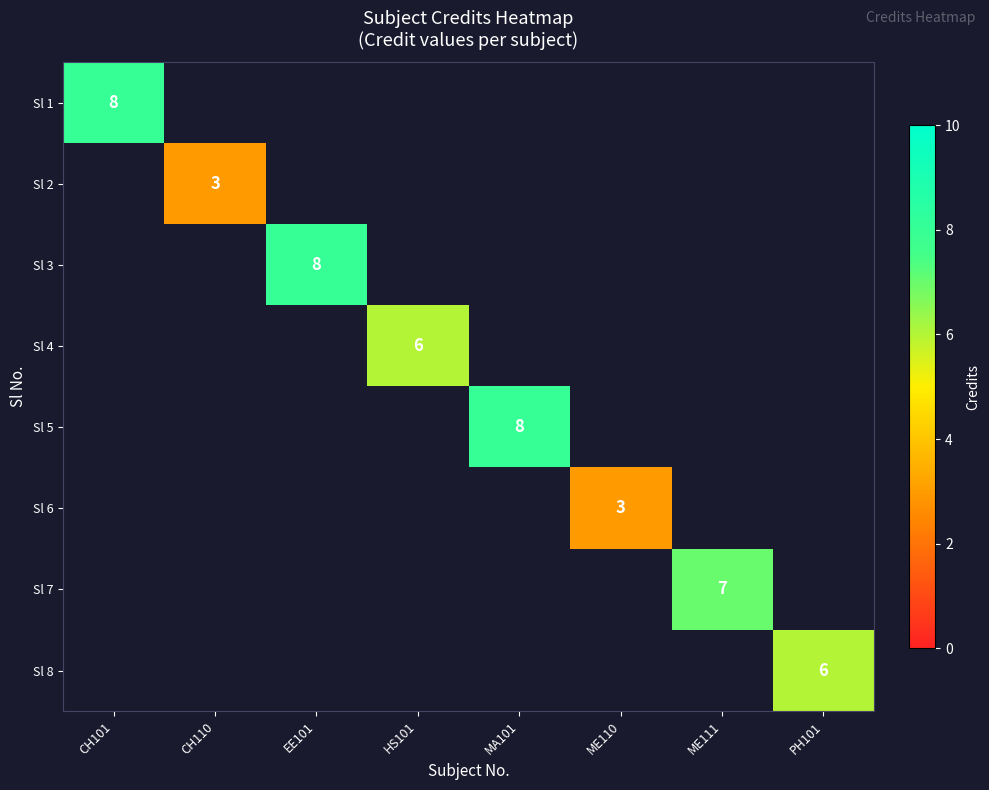

The value of Sl 7 at ME111 is 7. True or false?

True